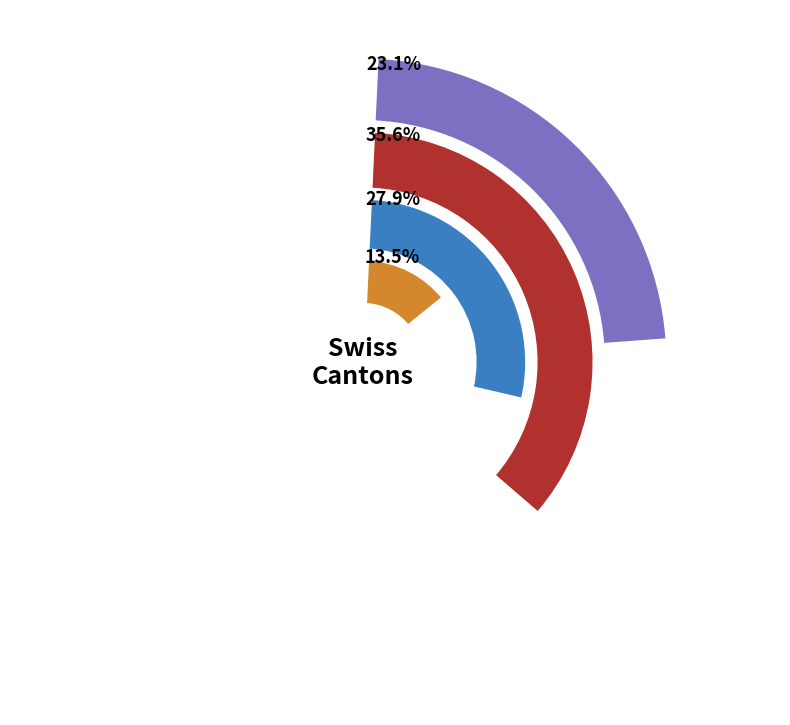

Which series has the largest range (max minus min)?

VD